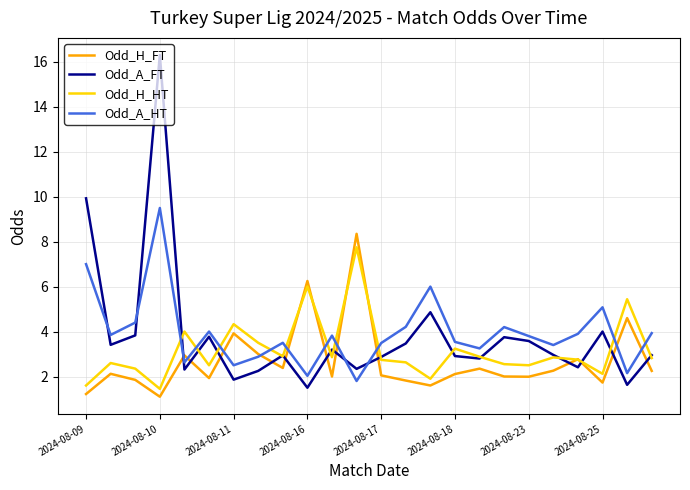

Which series has the widest spread of values?

Odd_A_FT